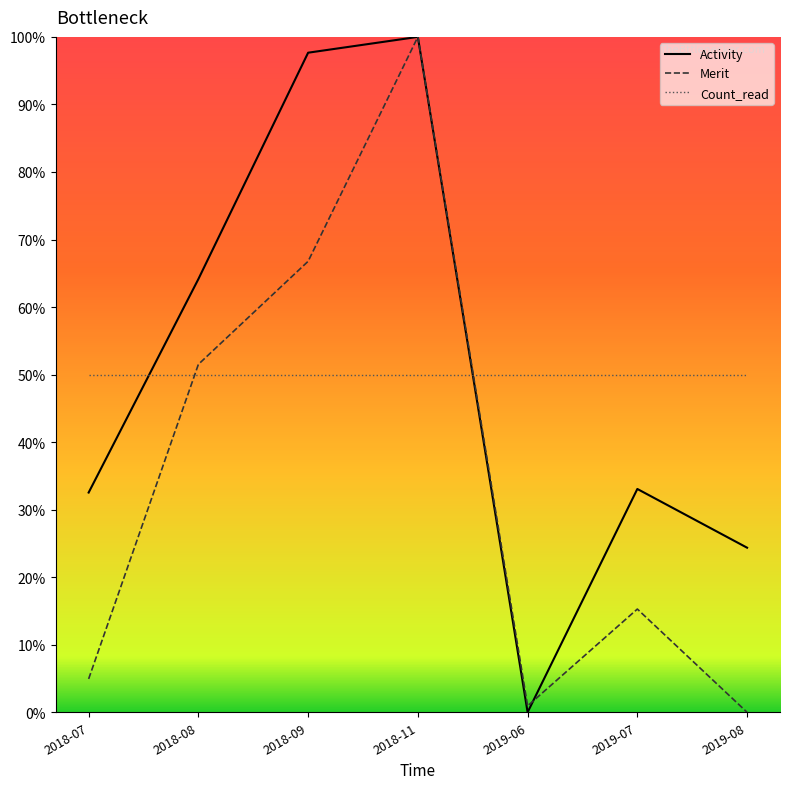

What is the sum of all Activity values?

351.8